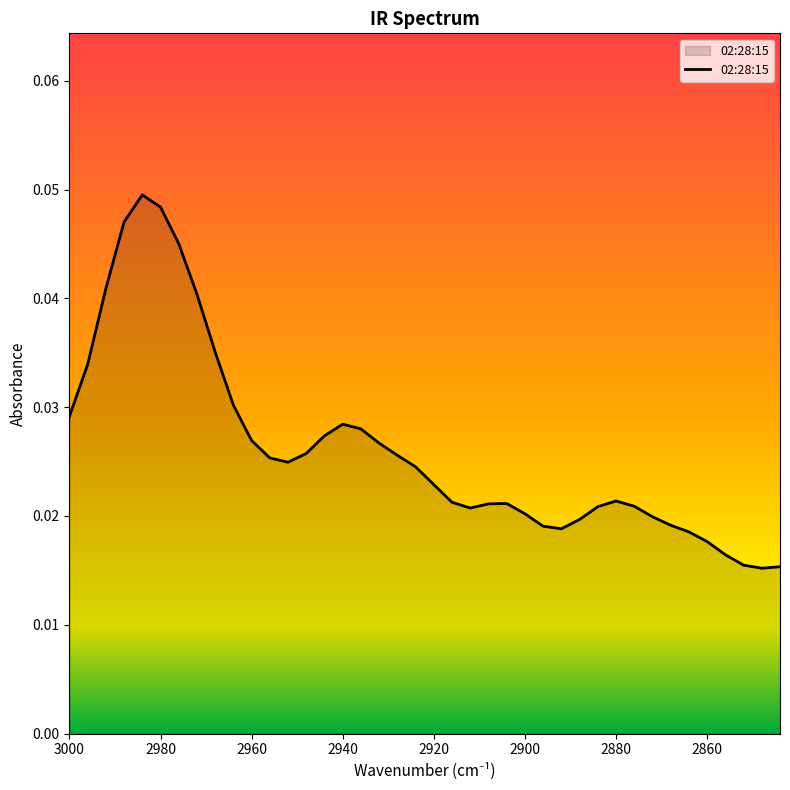

How many points are higher than both their immediate neighbors (excluding endpoints)?

4